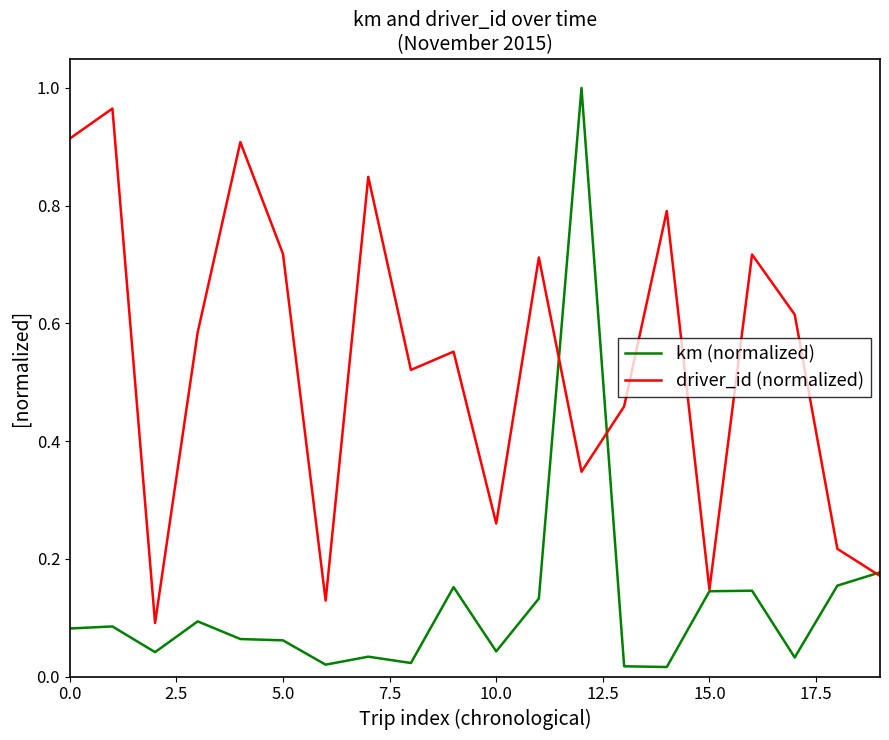

Which series has the largest total across all categories?

driver_id (normalized)